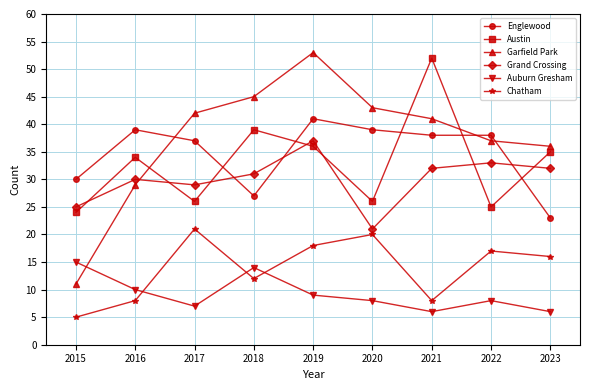

Rank the categories by Garfield Park value from lowest to highest.

2015, 2016, 2023, 2022, 2021, 2017, 2020, 2018, 2019